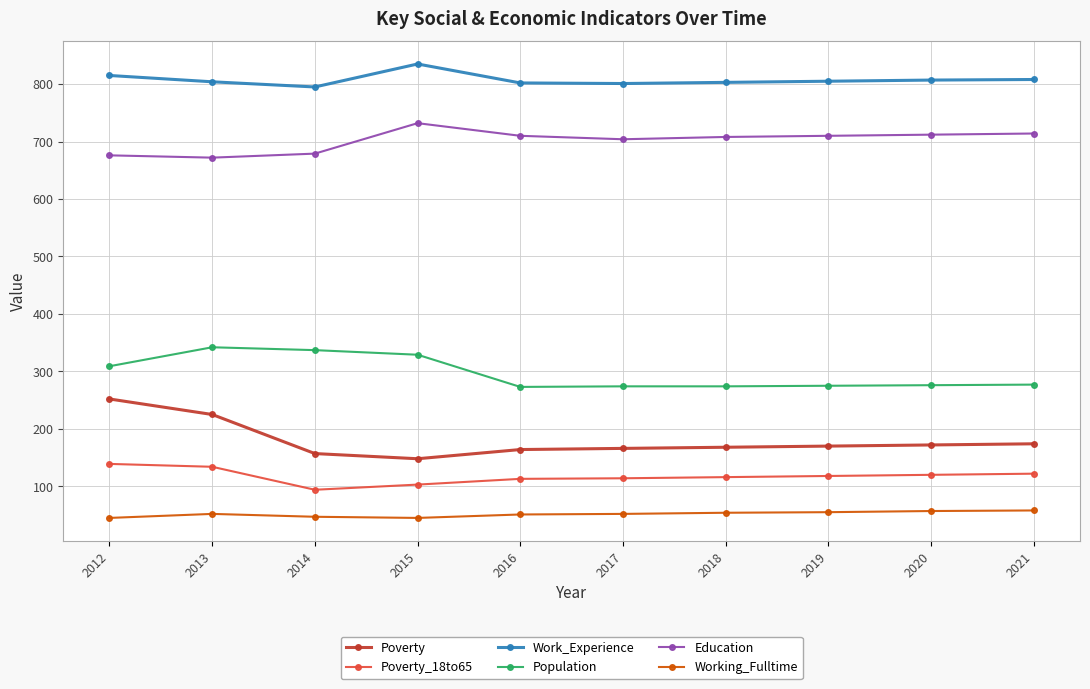

What is the minimum value shown in the chart?

45